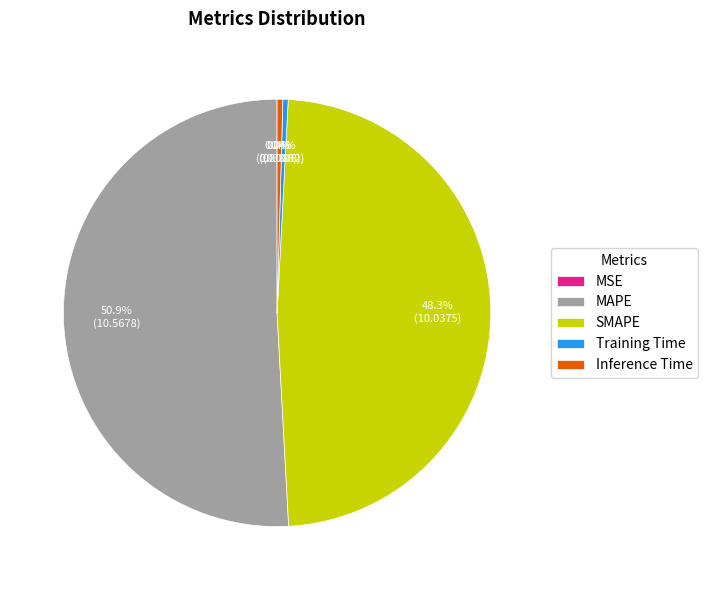

What percentage is NOT represented by Inference Time?

99.6%